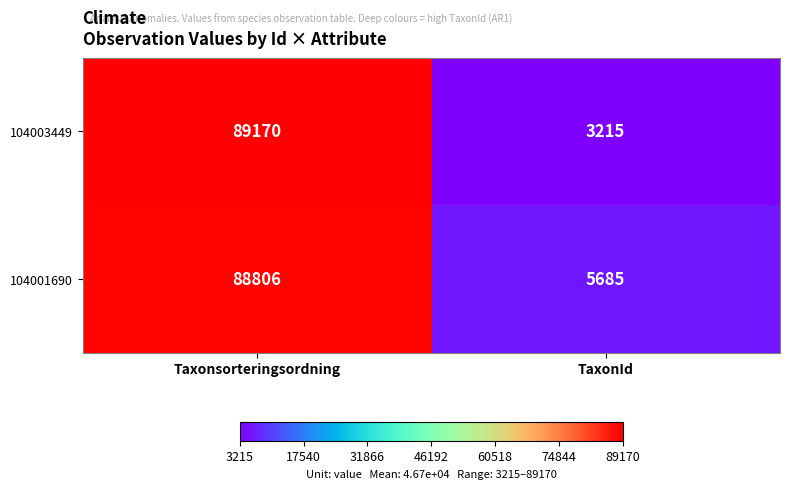

List the series in order of their overall mean, lowest first.

104003449, 104001690